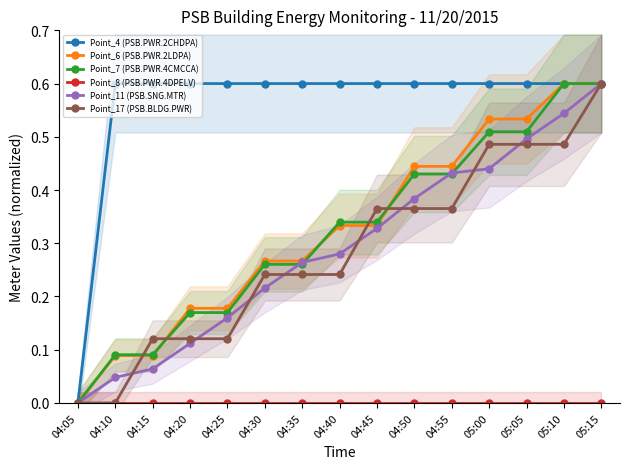

Which series has the largest total across all categories?

Point_4 (PSB.PWR.2CHDPA)